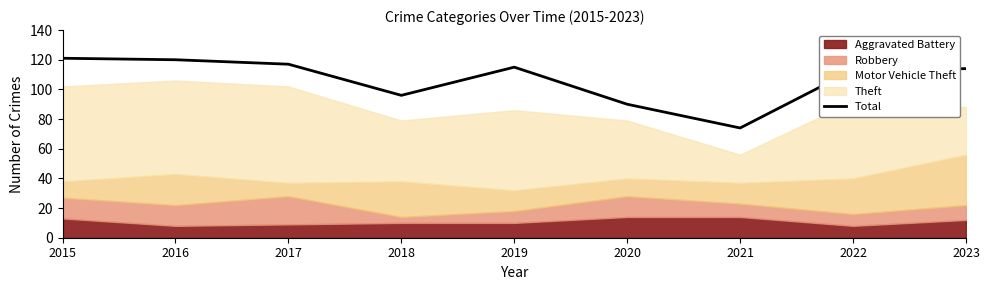

How many points are lower than both their immediate neighbors (excluding endpoints)?

2